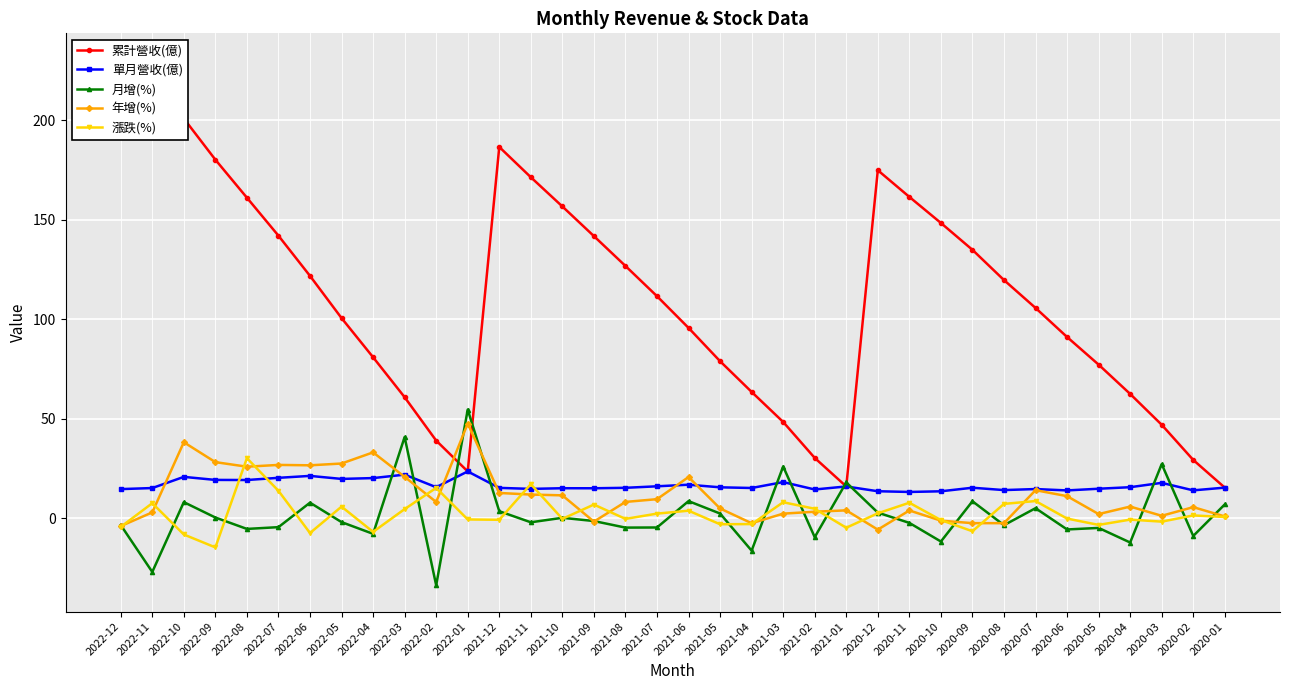

Is the value of 年增(%) at 2021-07 greater than the value of 月增(%) at 2021-05?

Yes